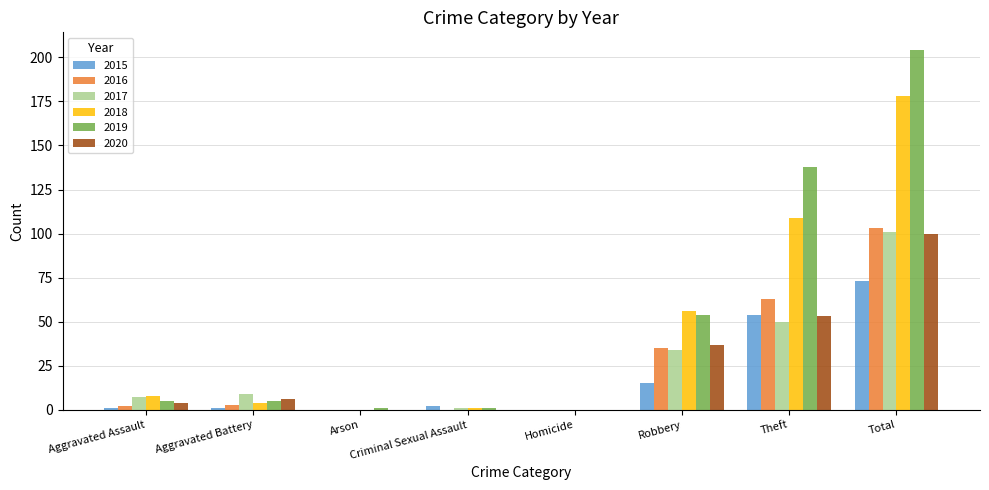

At which category is the sum across all series the highest?

Total